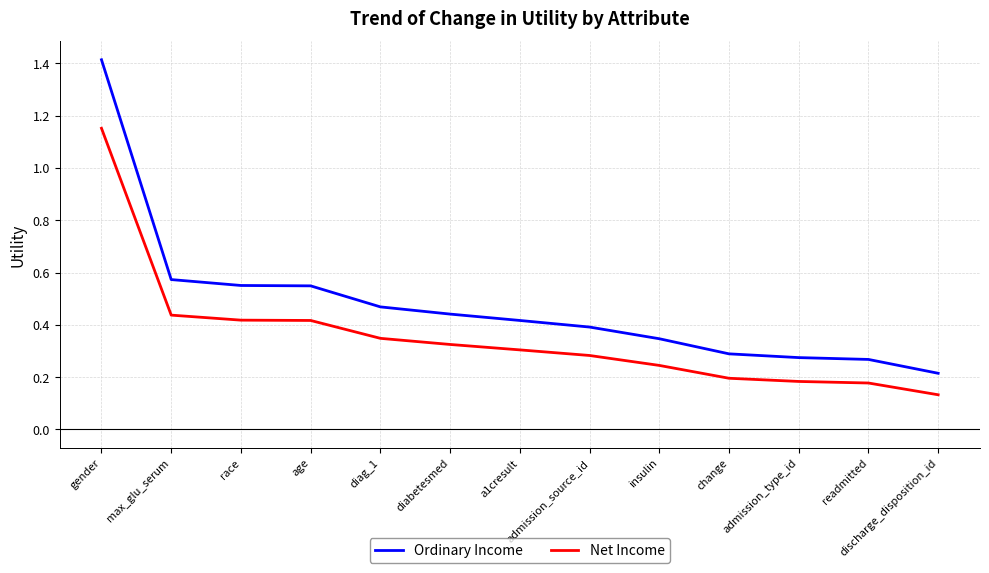

Which series has the largest range (max minus min)?

Ordinary Income